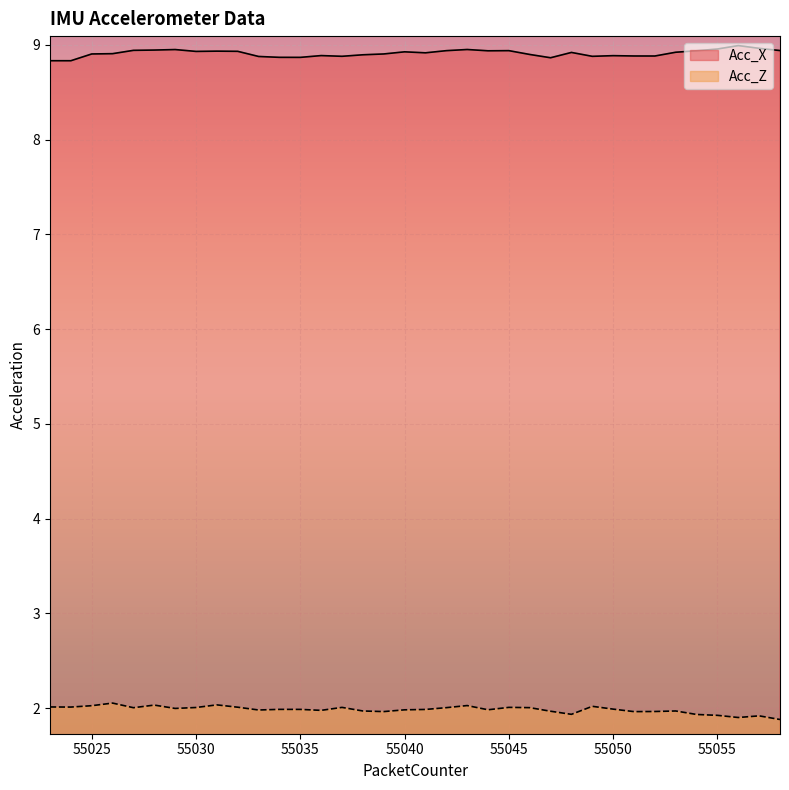

Is it true that Acc_Z equals 2.0 at 55029?

True